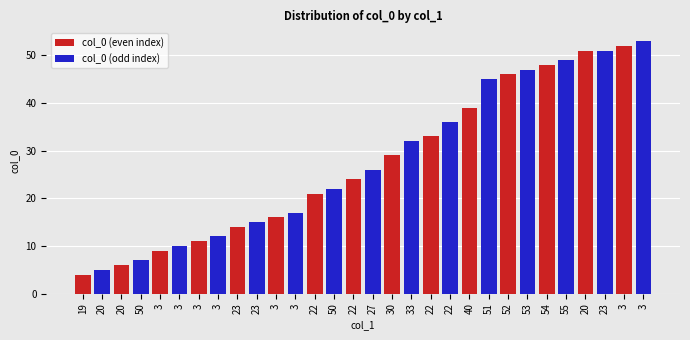

Are the bars grouped side by side (vs. stacked)?

Yes